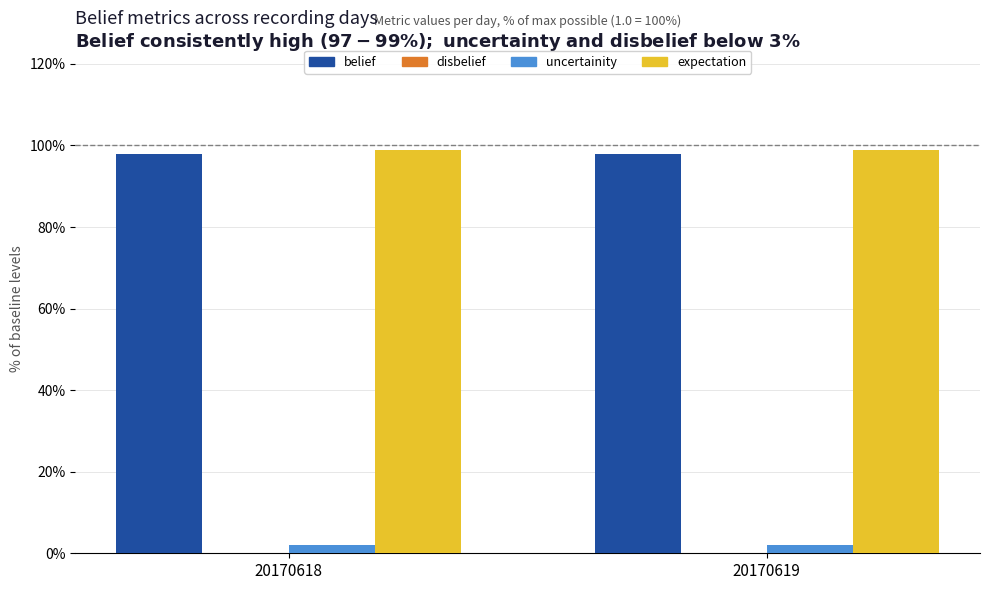

True or false: belief has a value of 171.8 at 20170618.

False